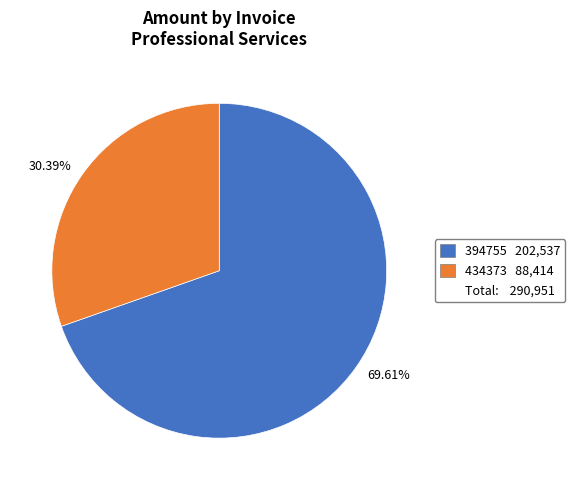

Does any single category account for the majority?

Yes